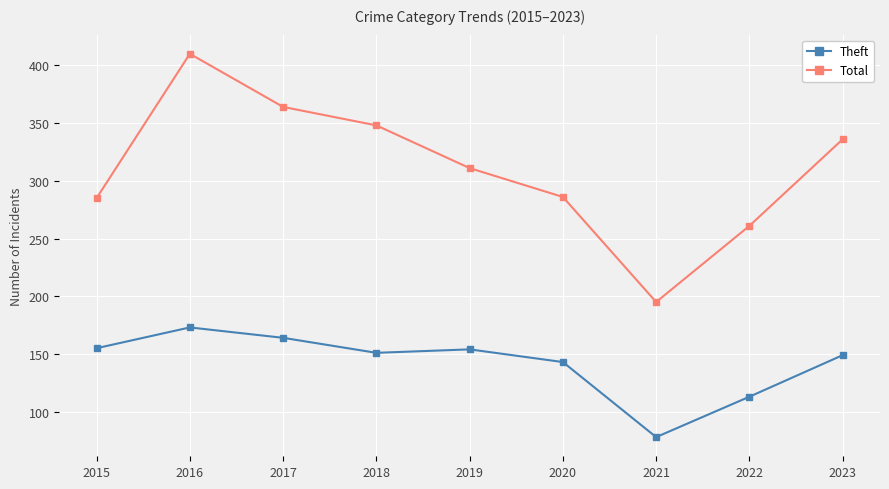

Rank the series by their maximum value, from highest to lowest.

Total, Theft